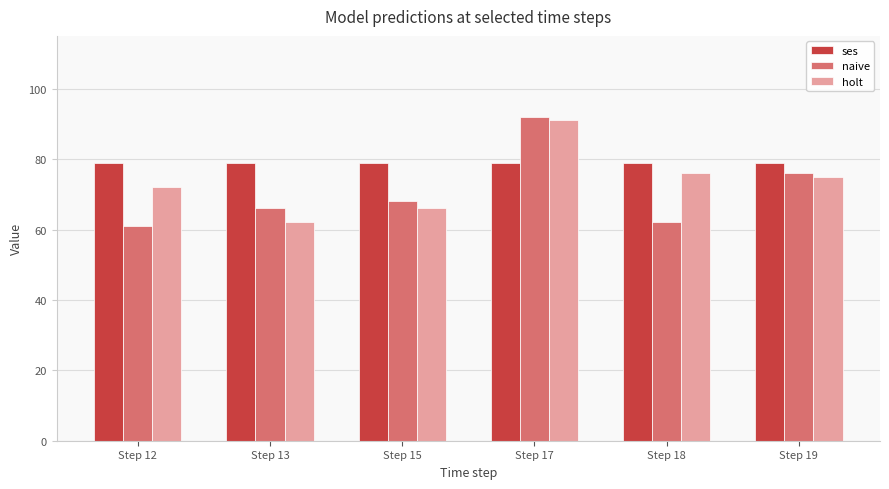

What is the difference between the maximum and minimum values in the naive series?

31